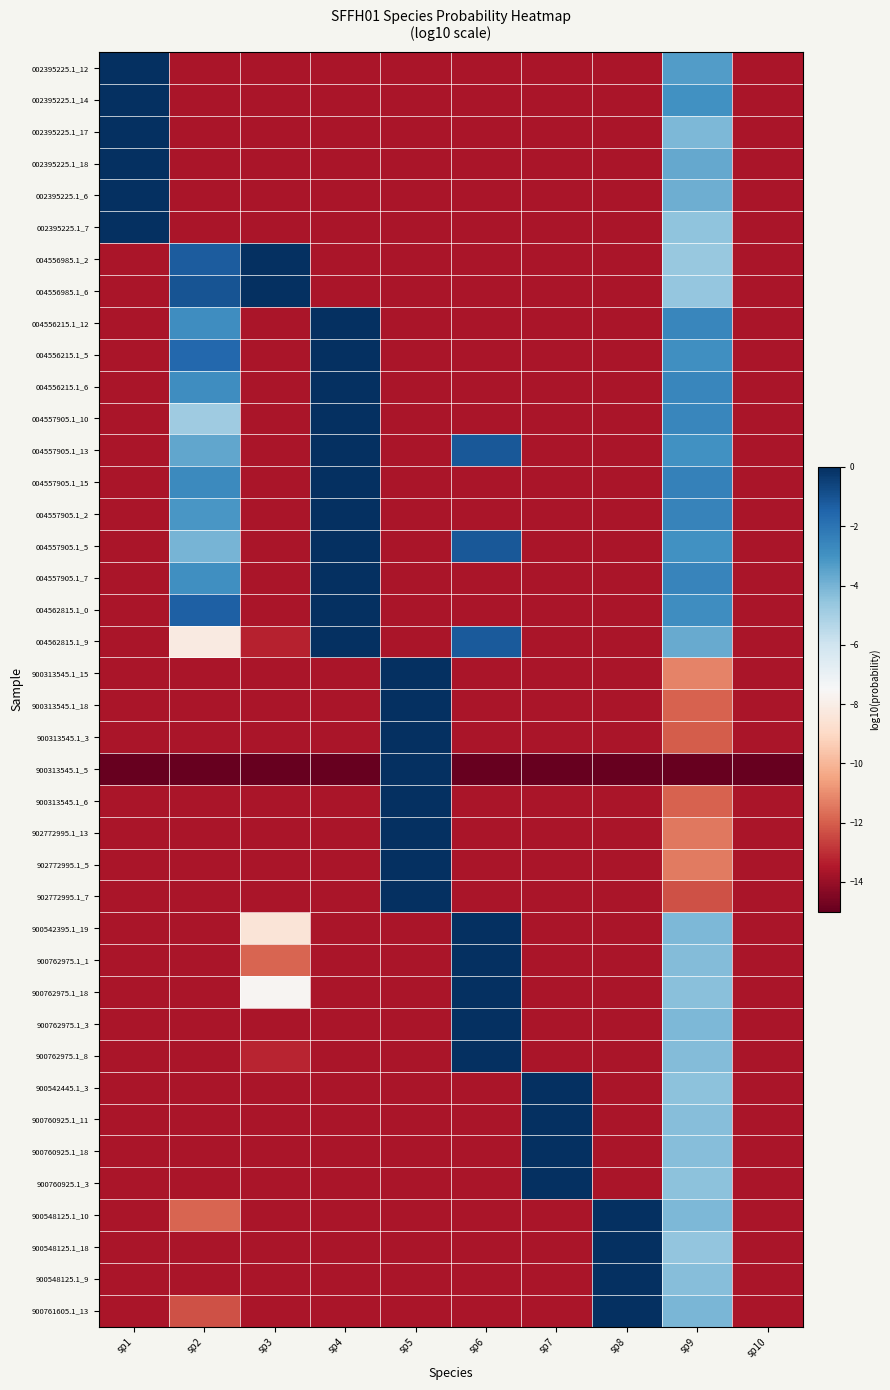

Which has a higher value, sp5 or sp4?

sp5